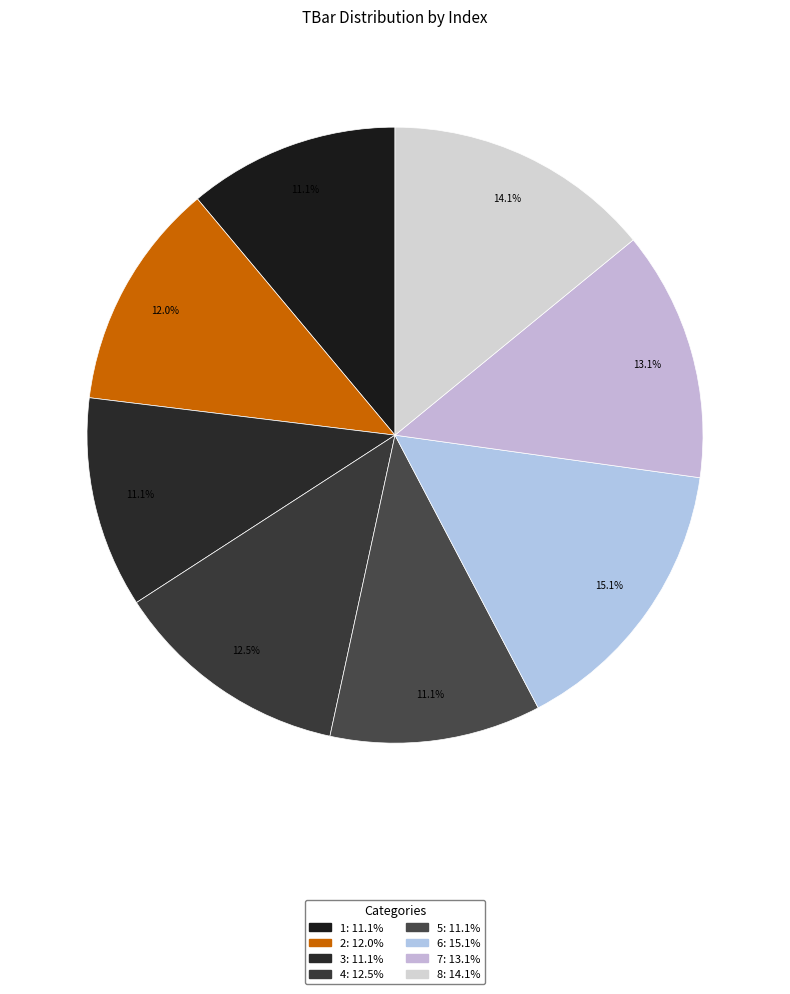

Does 2 account for over 50% of the chart?

No